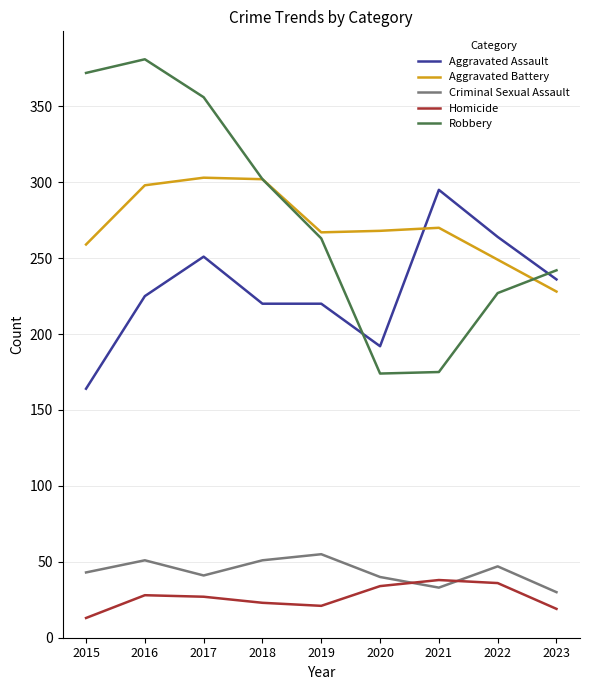

What is the maximum value shown in the chart?

381